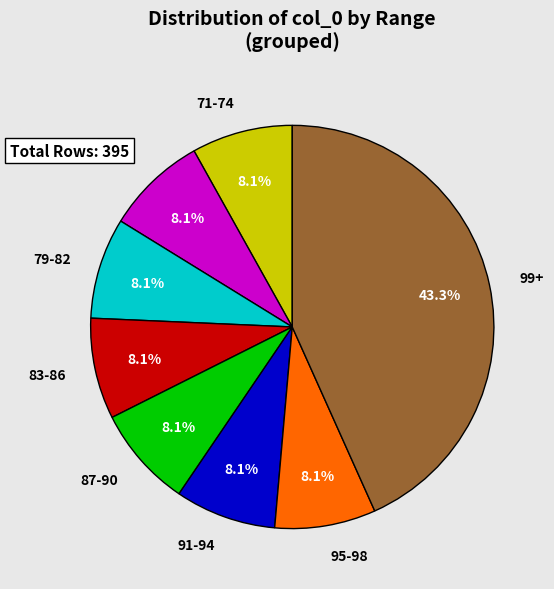

What is the largest slice in the pie chart?

99+